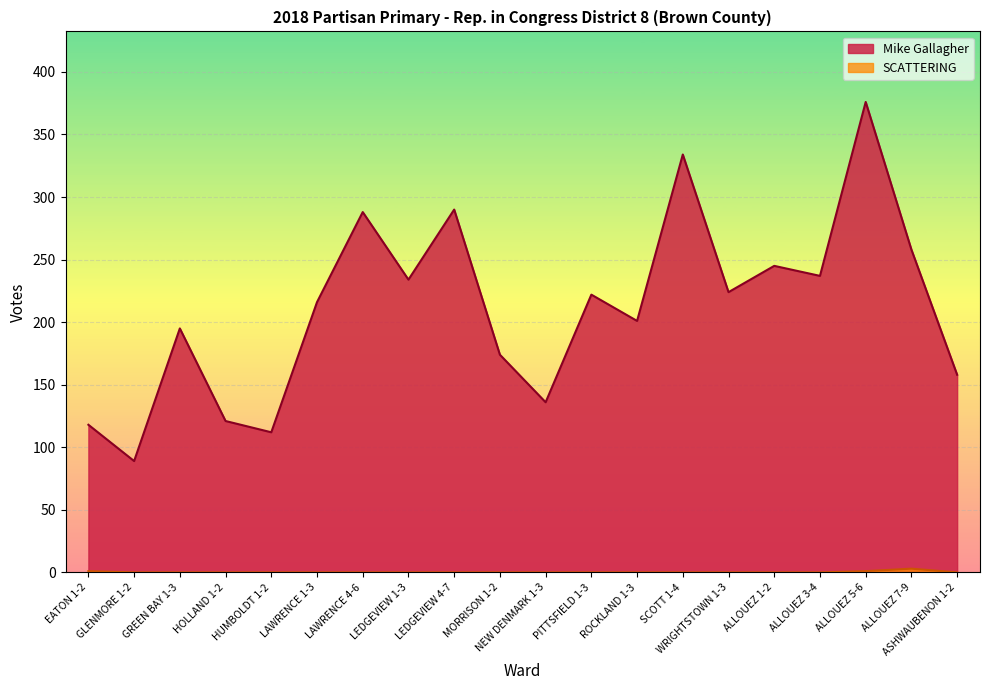

True or false: SCATTERING has more than 0 interior local peaks.

True